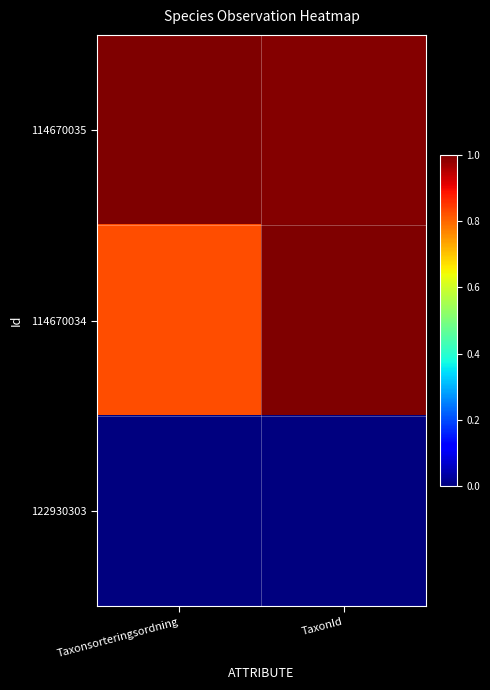

What is the total value across all series at Taxonsorteringsordning?

1.8